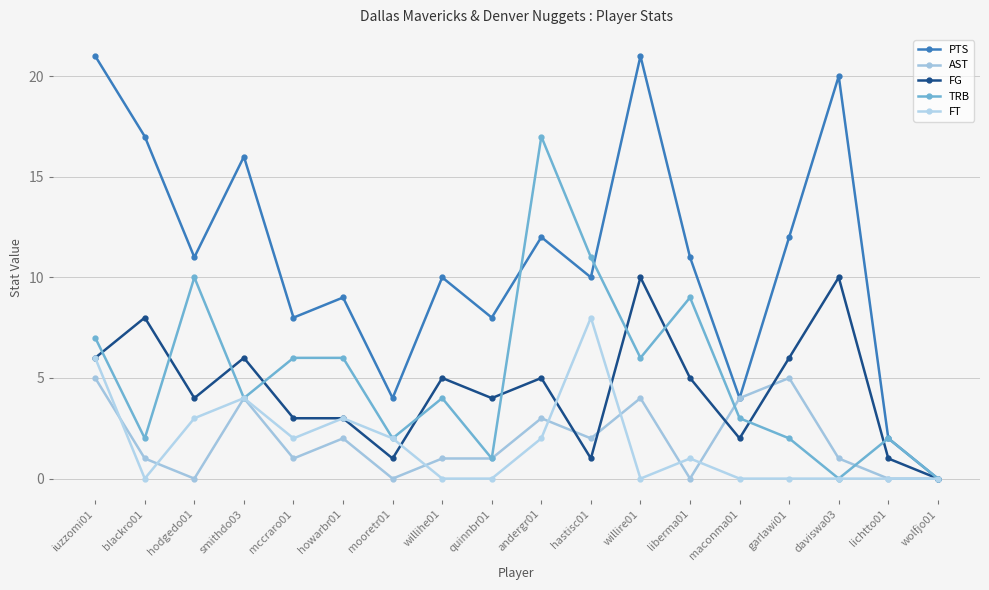

The value of FG at wolfjo01 is 0. True or false?

True